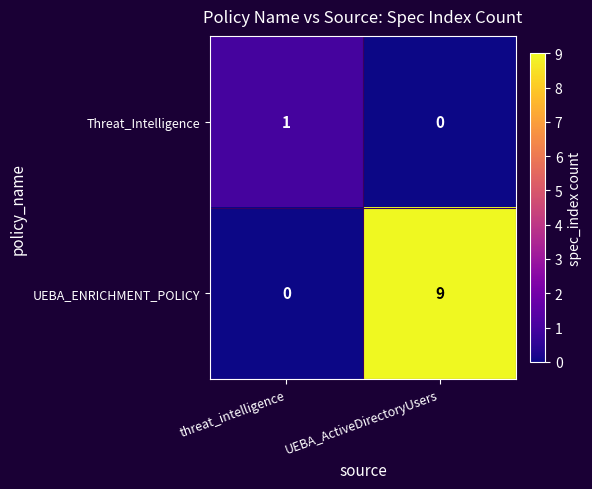

At which label is Threat_Intelligence closest to 0?

UEBA_ActiveDirectoryUsers